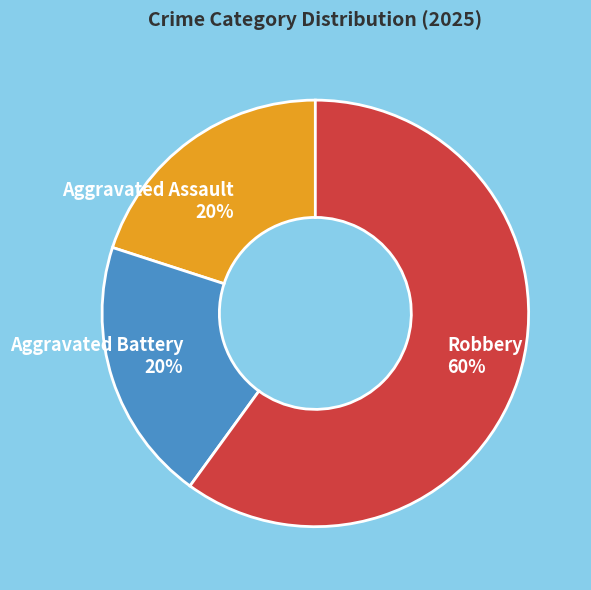

Count the number of slices in the pie.

3